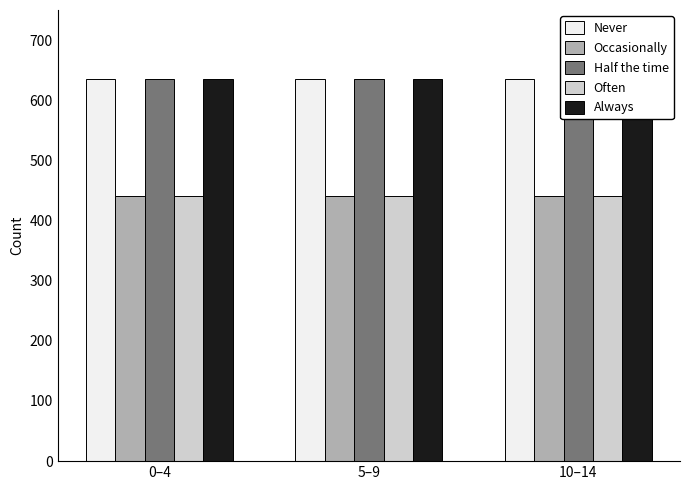

Reading left to right, list all the values displayed in this chart.

Never: 0–4=635	5–9=635	10–14=635
Occasionally: 0–4=440	5–9=440	10–14=440
Half the time: 0–4=635	5–9=635	10–14=635
Often: 0–4=440	5–9=440	10–14=440
Always: 0–4=635	5–9=635	10–14=635